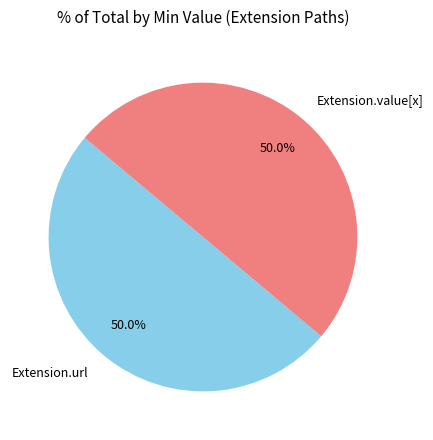

What percentage is NOT represented by Extension.url?

50.0%